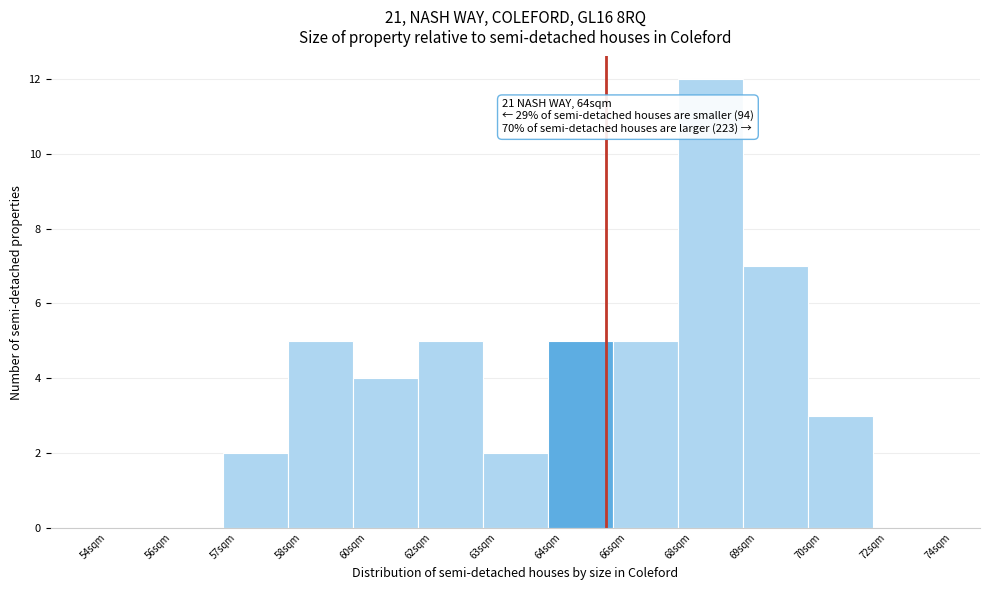

Reading left to right, list all the values displayed in this chart.

54sqm=0	56sqm=0	57sqm=2	58sqm=5	60sqm=4	62sqm=5	63sqm=2	64sqm=5	66sqm=5	68sqm=12	69sqm=7	70sqm=3	72sqm=0